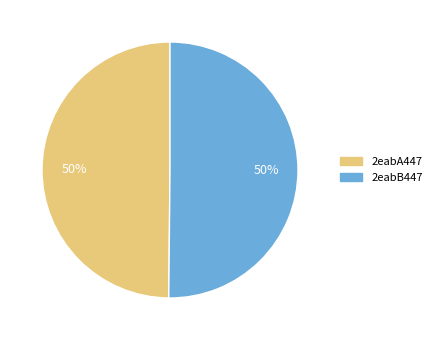

How many slices are in this pie chart?

2